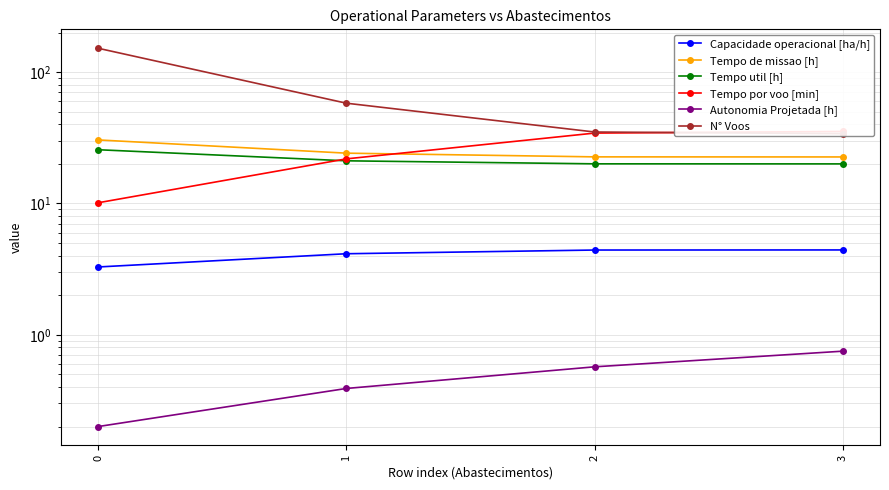

At how many categories does at least one series exceed 108?

1